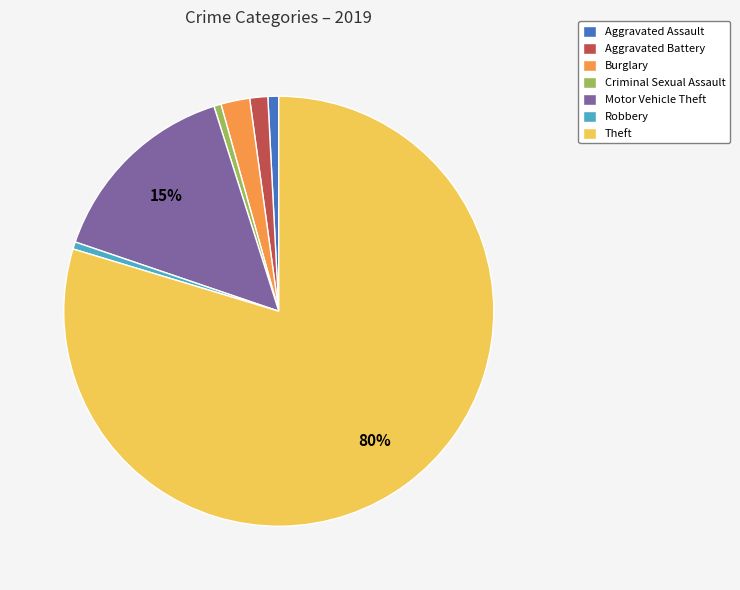

What percentage is the Aggravated Assault slice, to the nearest percent?

1%